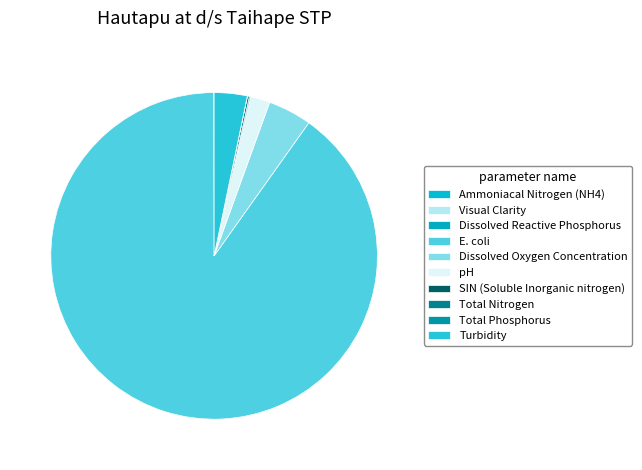

Is the sum of Total Phosphorus and Dissolved Oxygen Concentration greater than half?

No